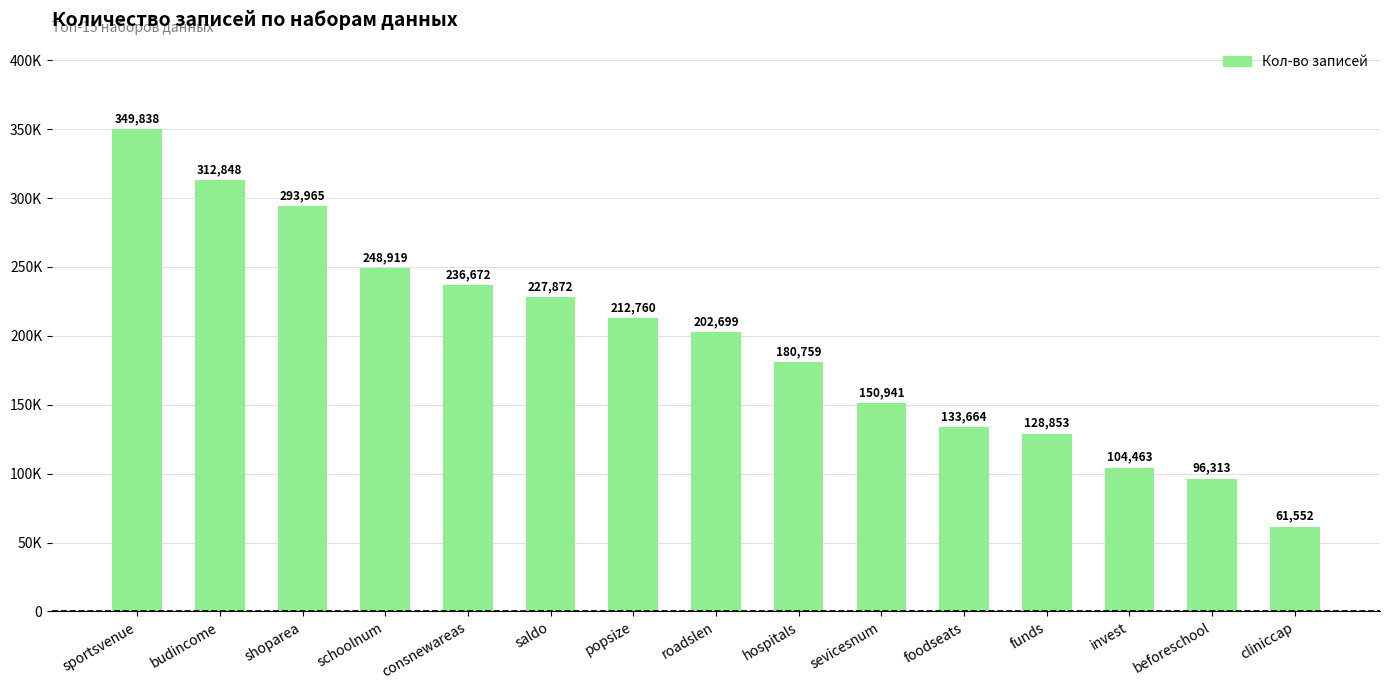

What position from the right is shoparea?

13